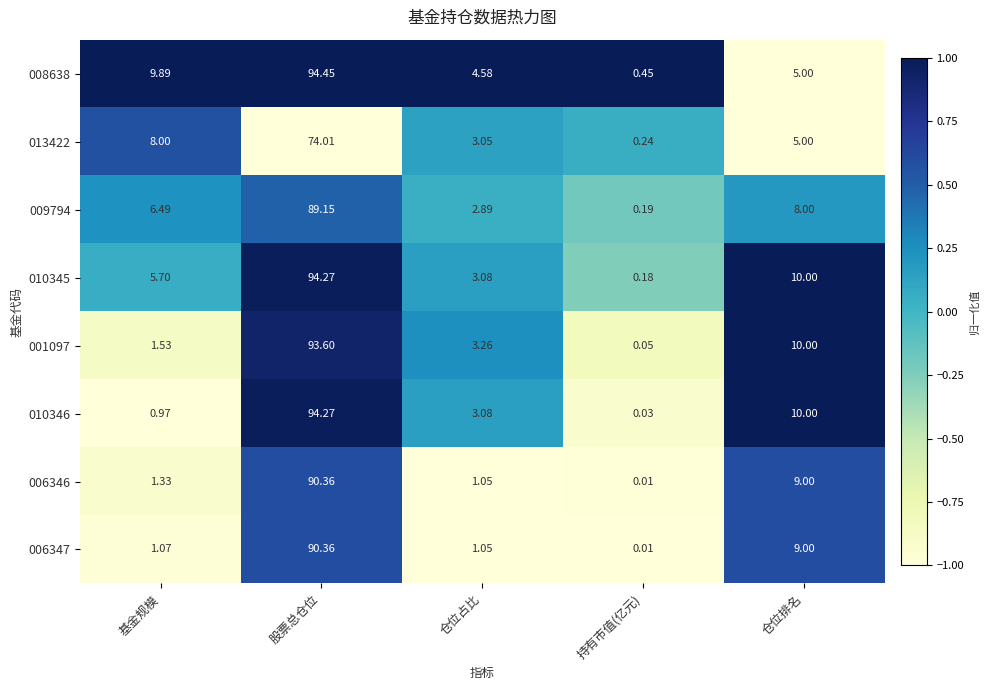

What is the total value across all series at 持有市值(亿元)?

1.2